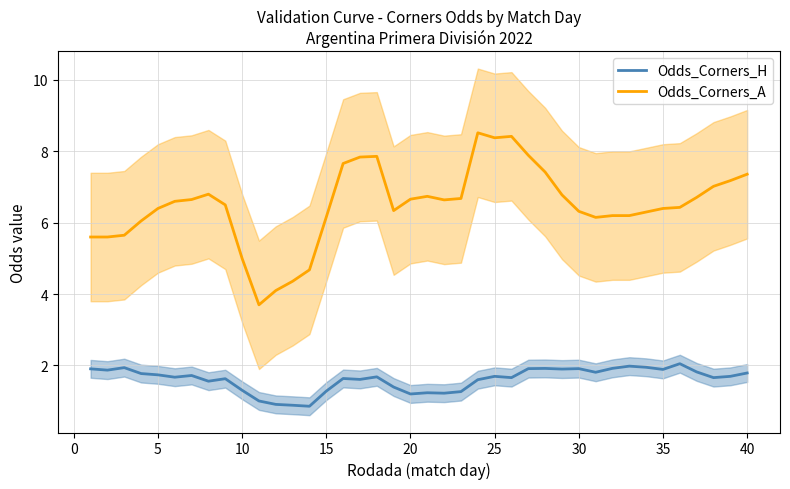

Which series has the largest total across all categories?

Odds_Corners_A